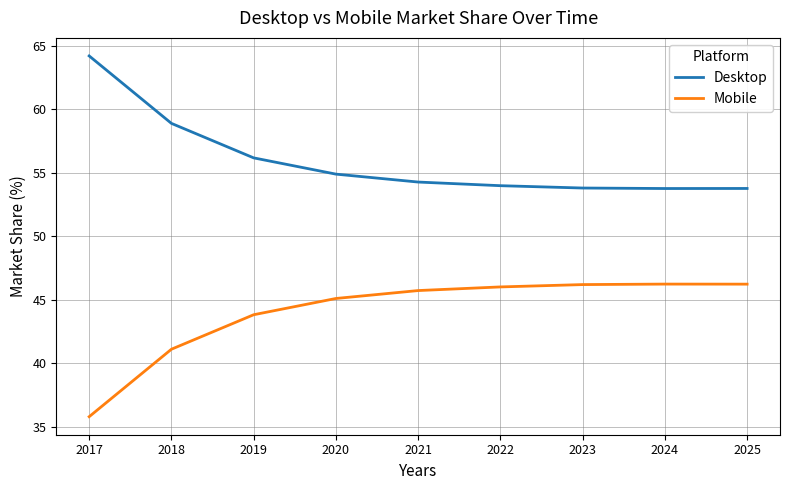

Reading left to right, list all the values displayed in this chart.

Desktop: 64.2	58.9	56.2	54.9	54.3	54.0	53.8	53.8	53.8
Mobile: 35.8	41.1	43.8	45.1	45.7	46.0	46.2	46.2	46.2